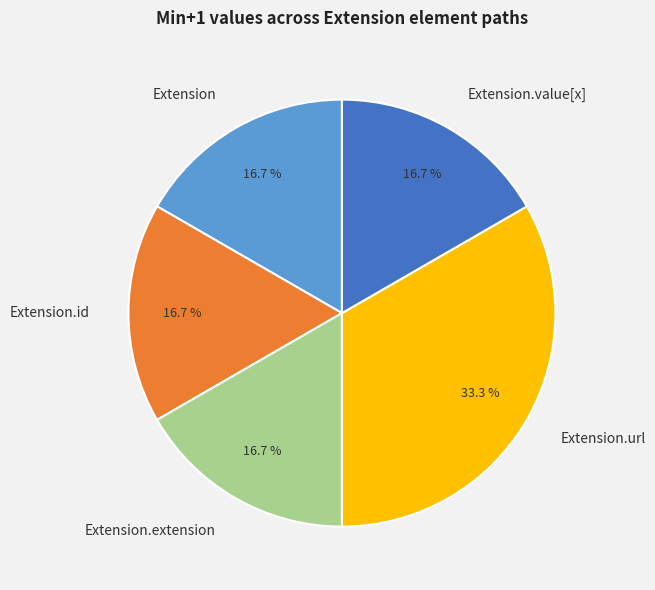

True or false: Extension.extension accounts for 1% of the total.

False